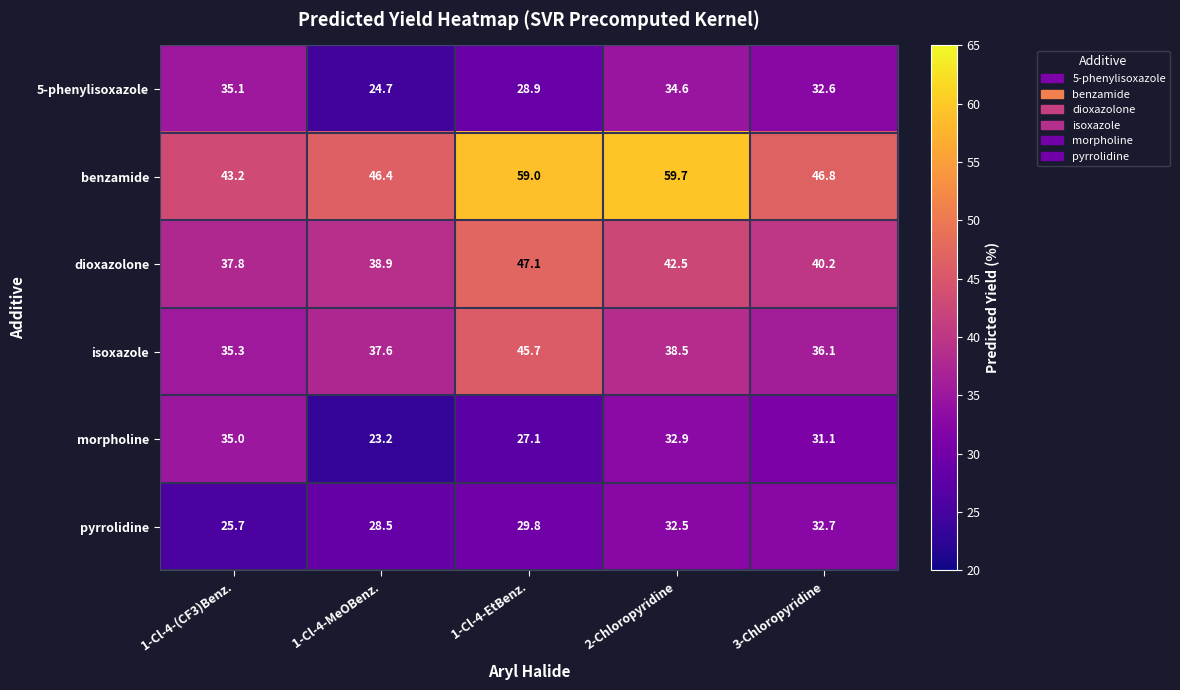

At which label does benzamide first exceed 46?

1-Cl-4-MeOBenz.